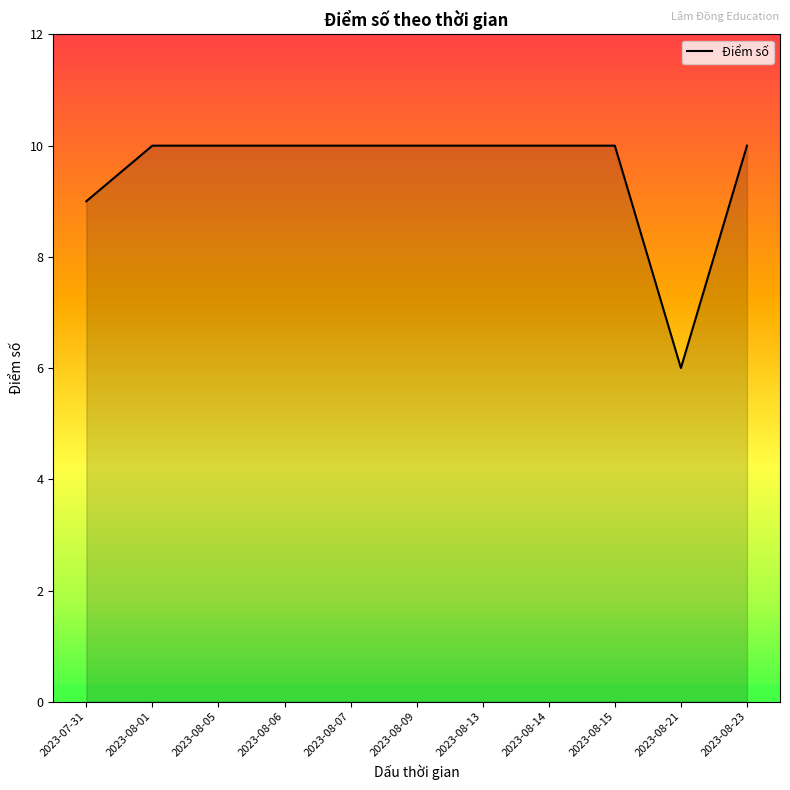

At which category does the chart reach its minimum across all series?

2023-08-21